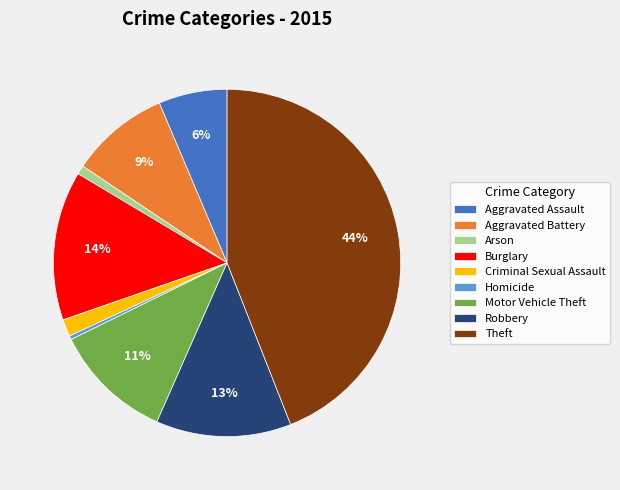

Combined, do Arson and Theft account for over 50%?

No